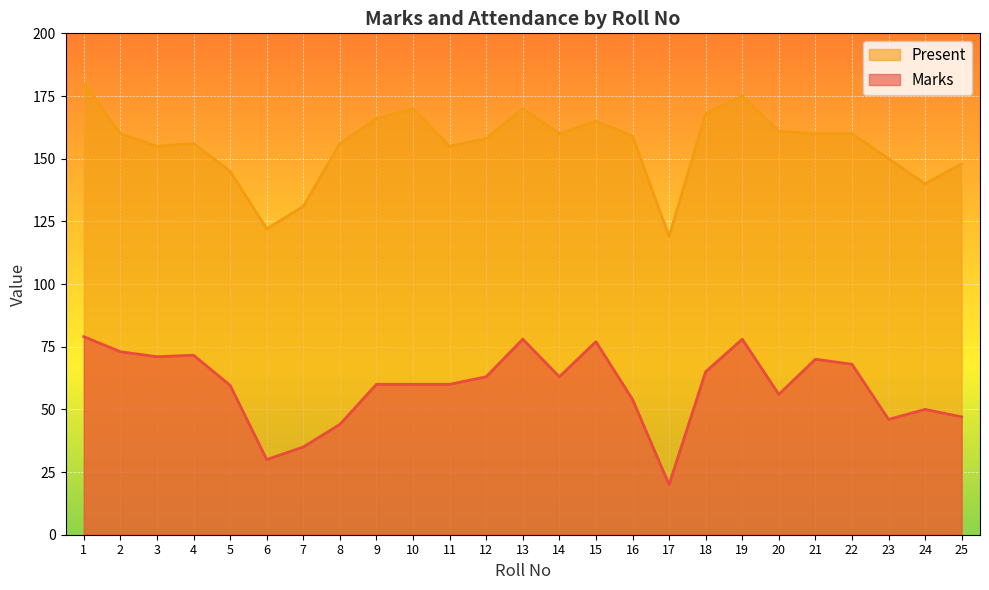

Is the value of Present at 20 greater than the value of Marks at 7?

Yes